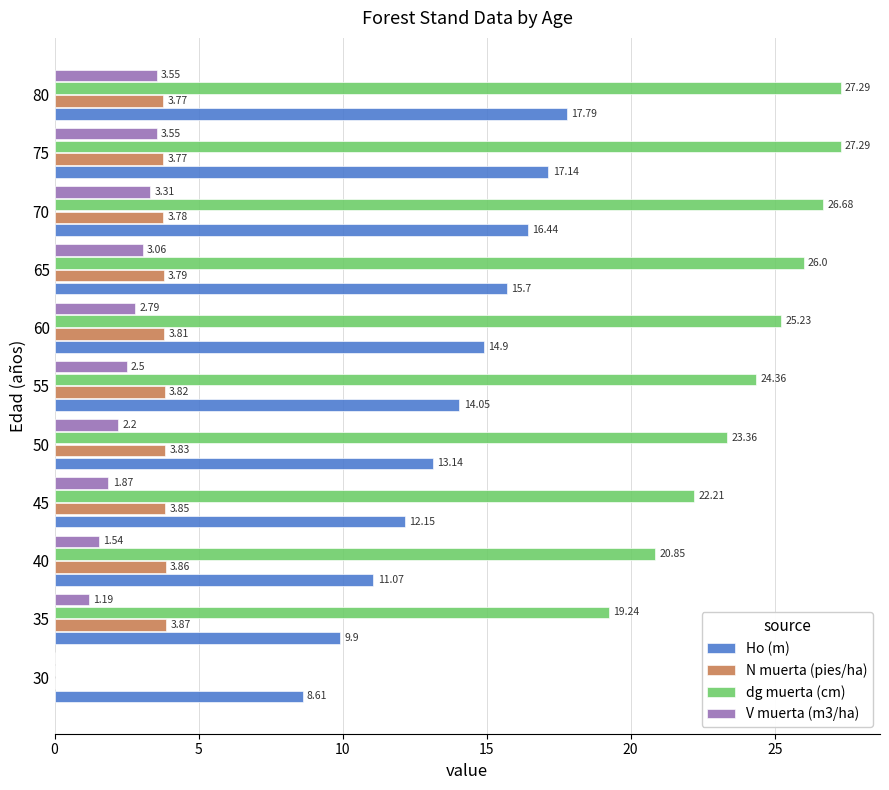

Which series changed the most between 45 and 80?

Ho (m)